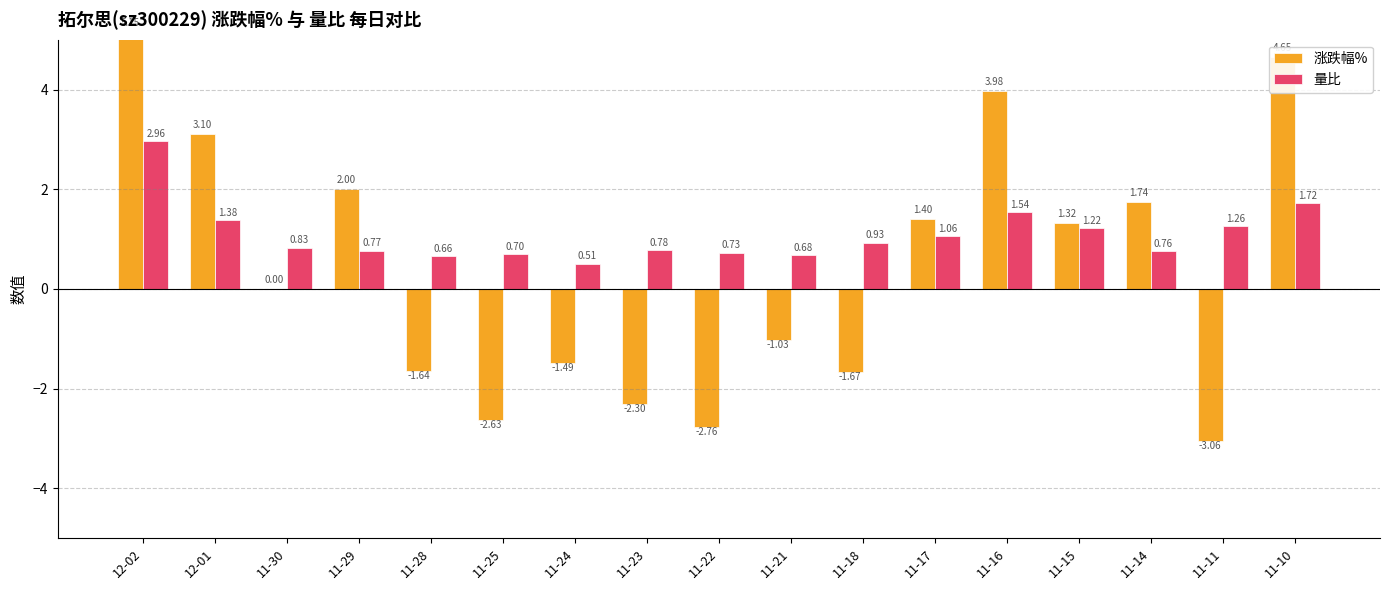

Which category has the highest value across all series?

12-02